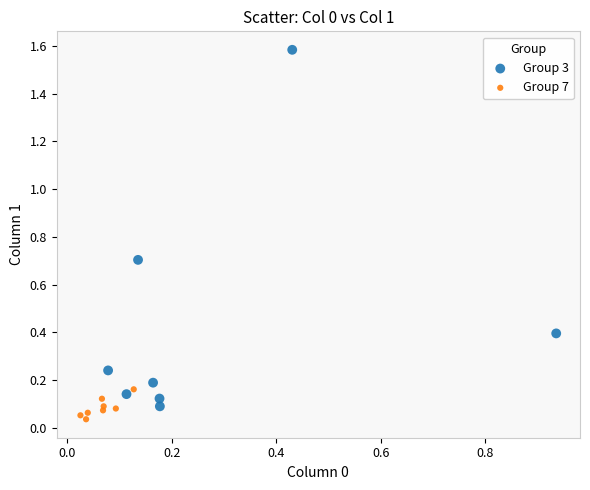

Which series reaches the maximum Y coordinate?

Group 3